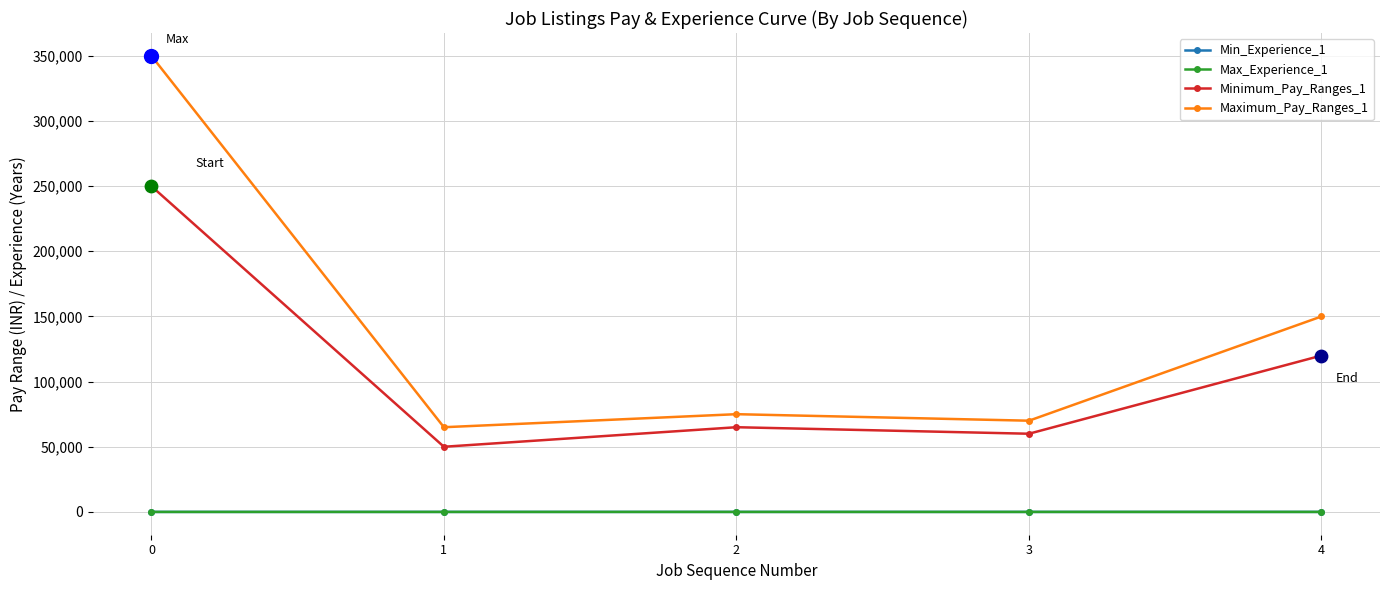

What are all the series names shown in the legend?

Min_Experience_1, Max_Experience_1, Minimum_Pay_Ranges_1, Maximum_Pay_Ranges_1